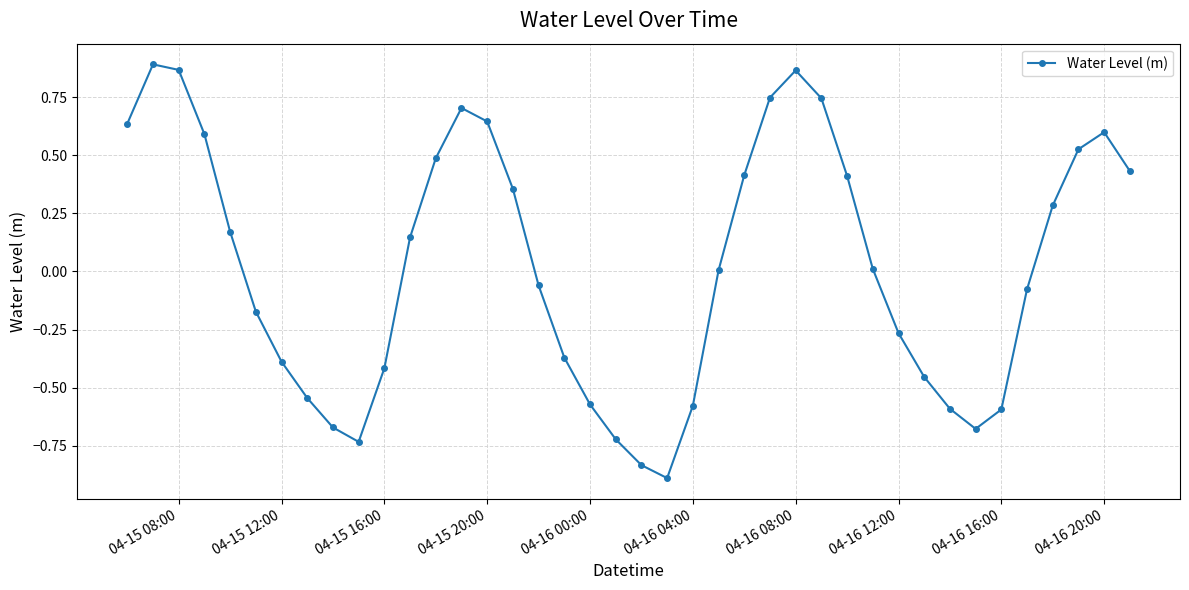

How many interior local peaks (higher than both neighbors) does the data have?

4